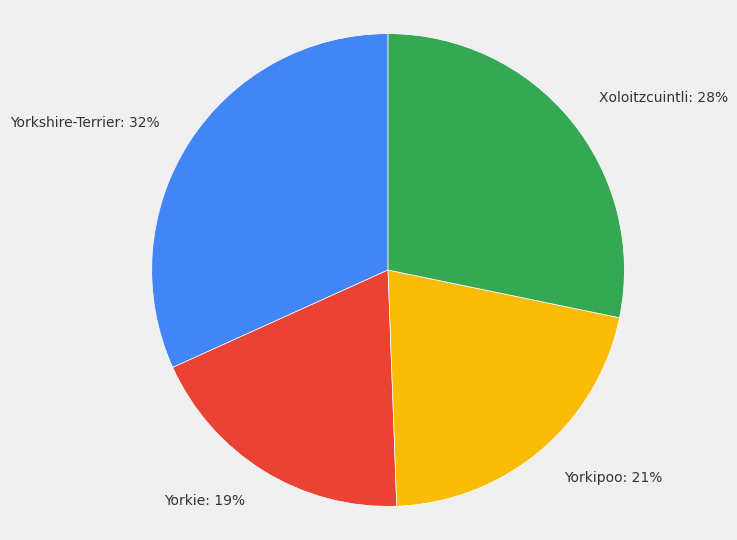

Is there any slice that represents more than half of the pie?

No